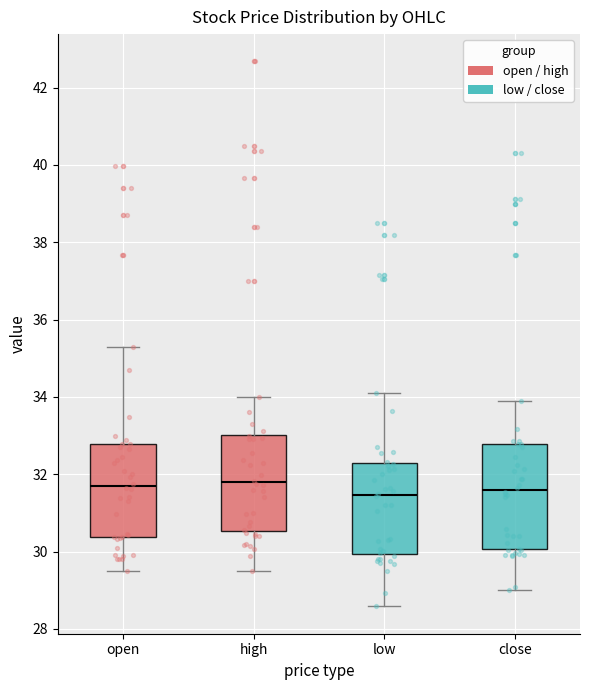

Reading left to right, read every box against the y-axis: the position of its median line, the range the box covers, and the ends of its whiskers. The values are not printed on the chart, so give them approximately, as read against the axis.

open: median 31.8, box 30.4 to 32.8, whiskers 29.6 to 35.4
high: median 31.8, box 30.6 to 33.0, whiskers 29.6 to 34.0
low: median 31.4, box 30.0 to 32.2, whiskers 28.6 to 34.2
close: median 31.6, box 30.0 to 32.8, whiskers 29.0 to 34.0